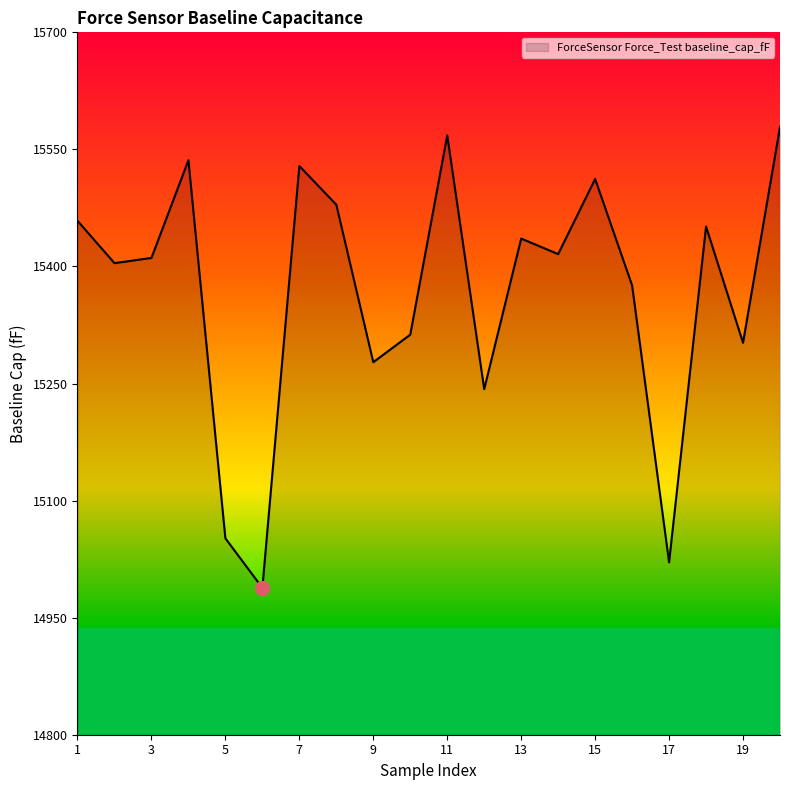

What is the difference between the maximum and minimum values?

590.8